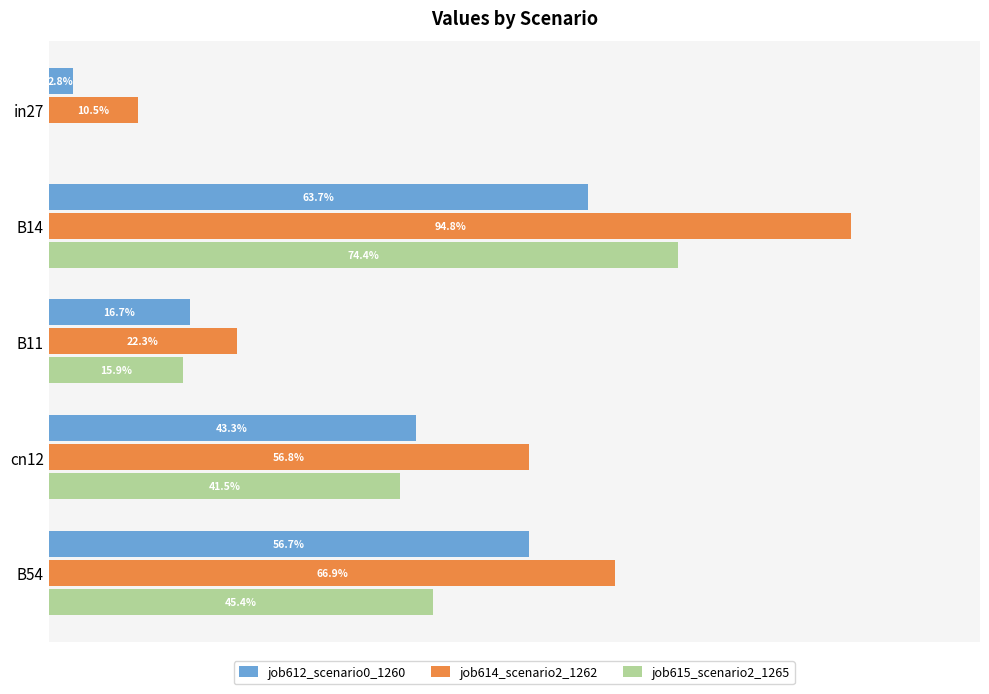

How many data points does each series have?

5